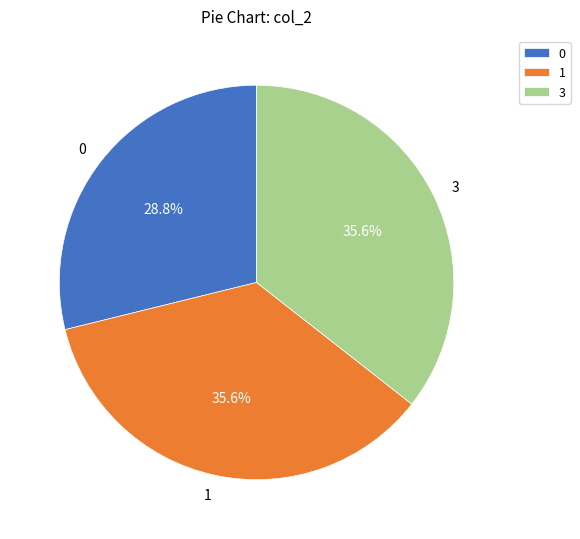

What is the ratio of the value at 1 to the value at 3?

1.0